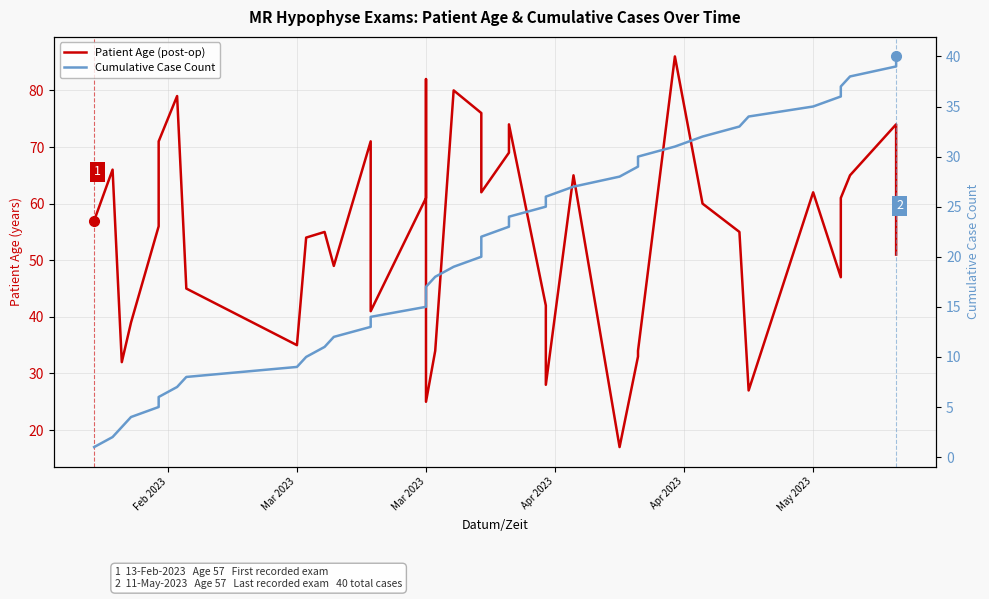

At which label does Cumulative Case Count reach its minimum?

Feb 2023